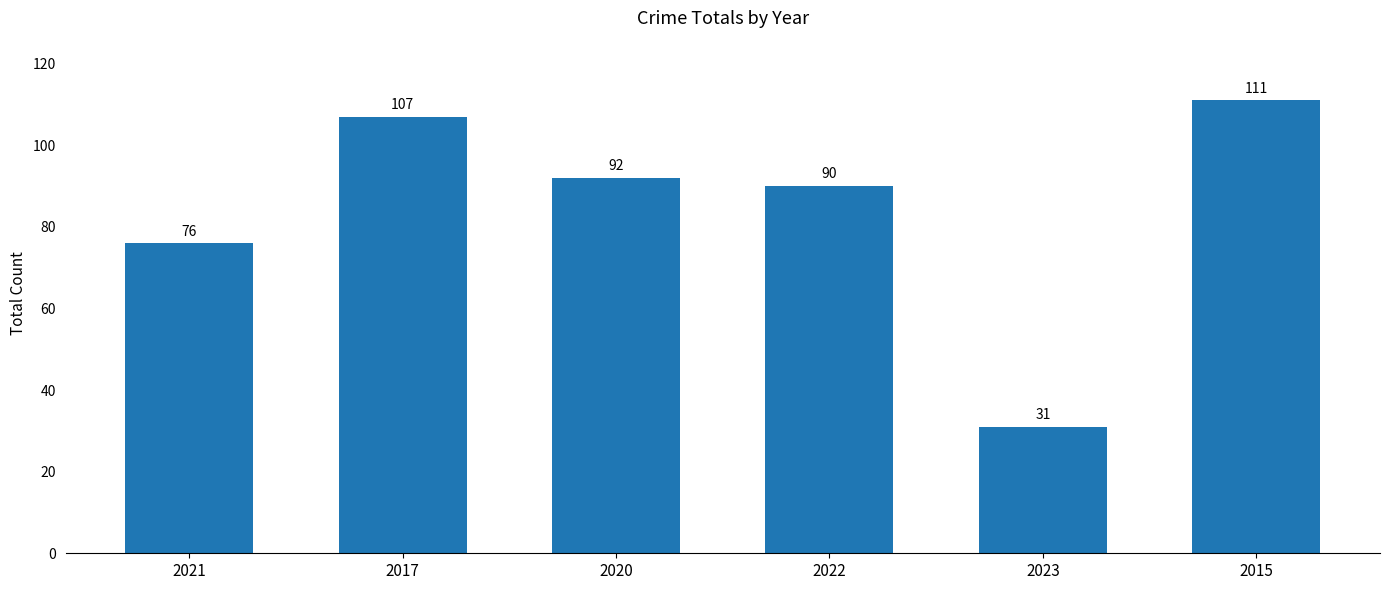

Reading left to right, transcribe all the data shown in this chart.

76	107	92	90	31	111